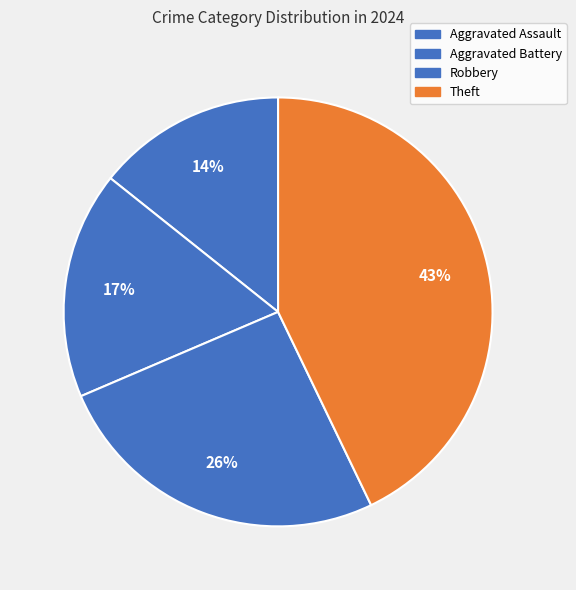

Which slice is the largest?

Theft